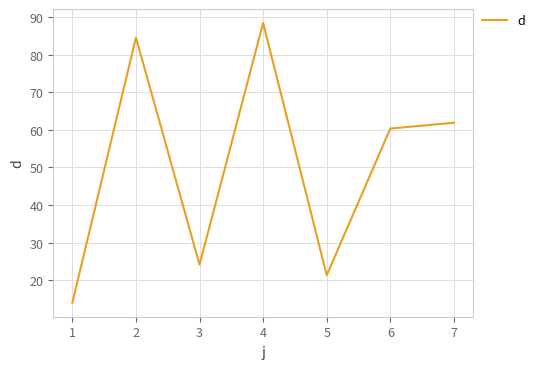

Where is the first local minimum?

3